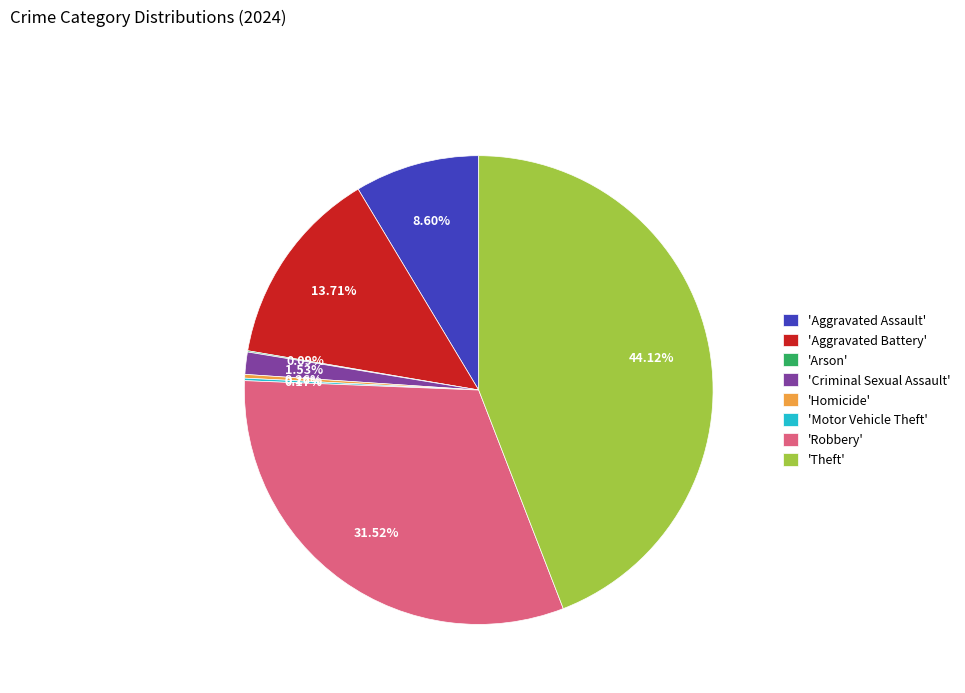

What is the largest slice in the pie chart?

'Theft'